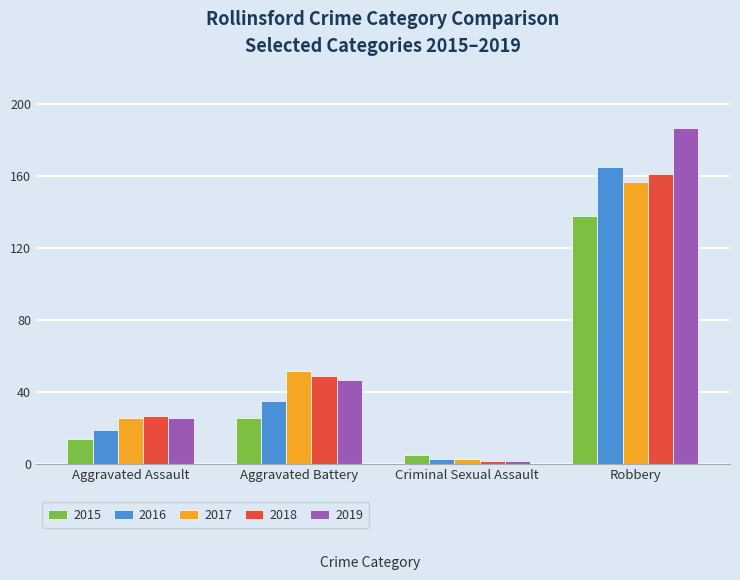

Which series has the largest range (max minus min)?

2019